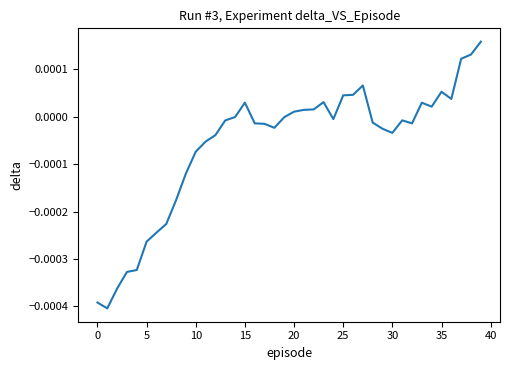

Is this an area chart (filled region under the line)?

No